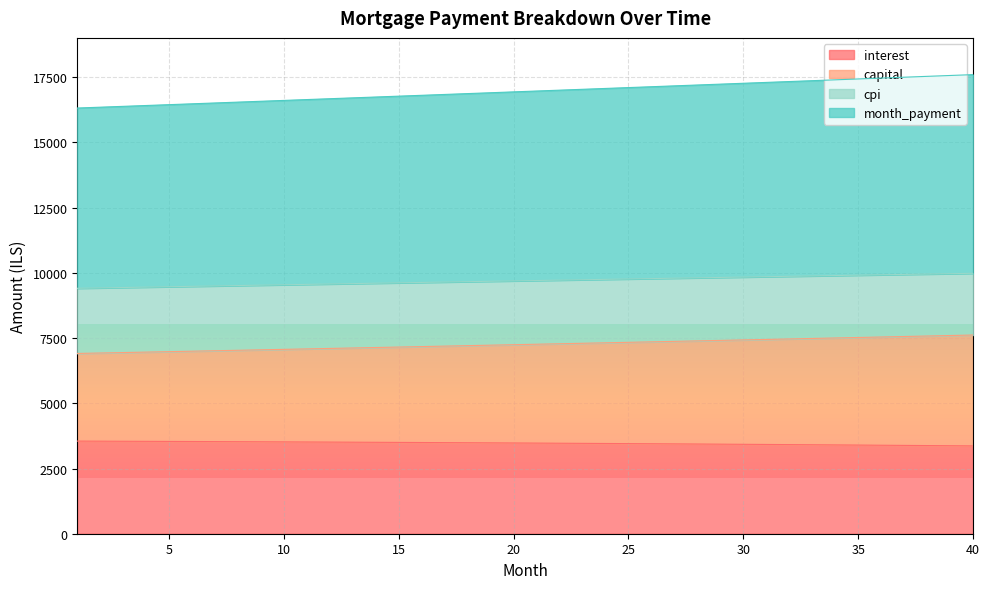

What is the minimum value for interest?

3366.2